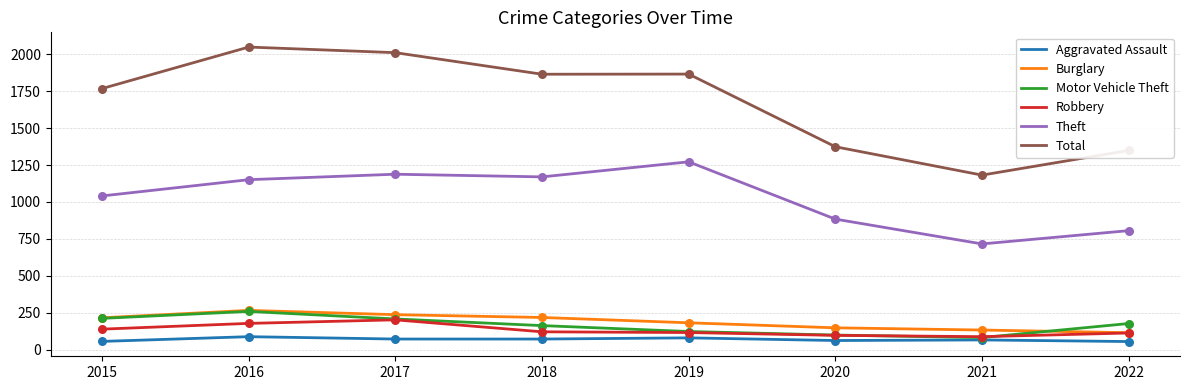

True or false: Burglary and Aggravated Assault cross at least once.

False